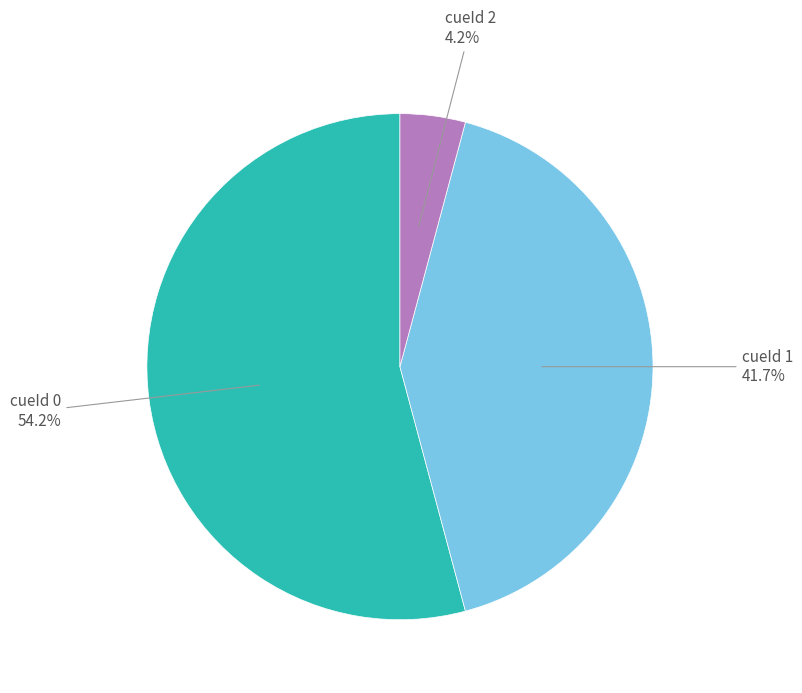

Is there any slice that represents more than half of the pie?

Yes